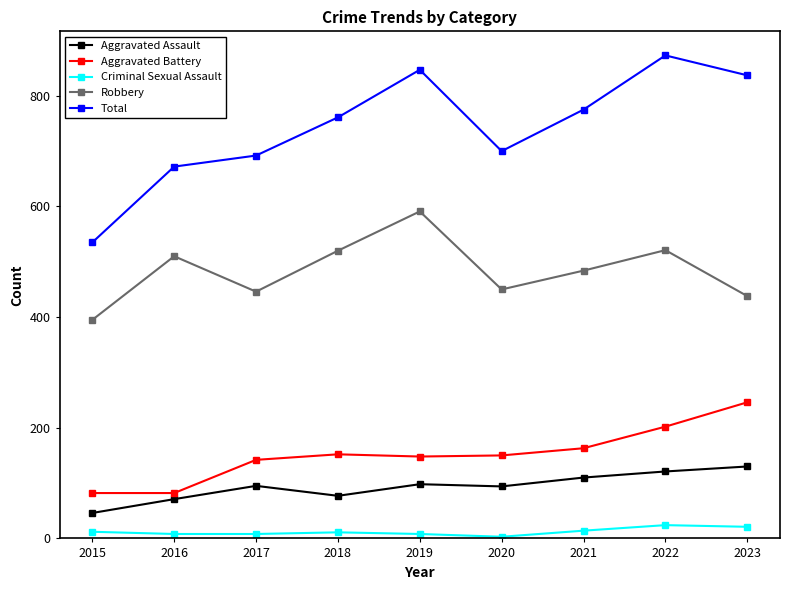

At which category does Robbery reach its first local peak?

2016